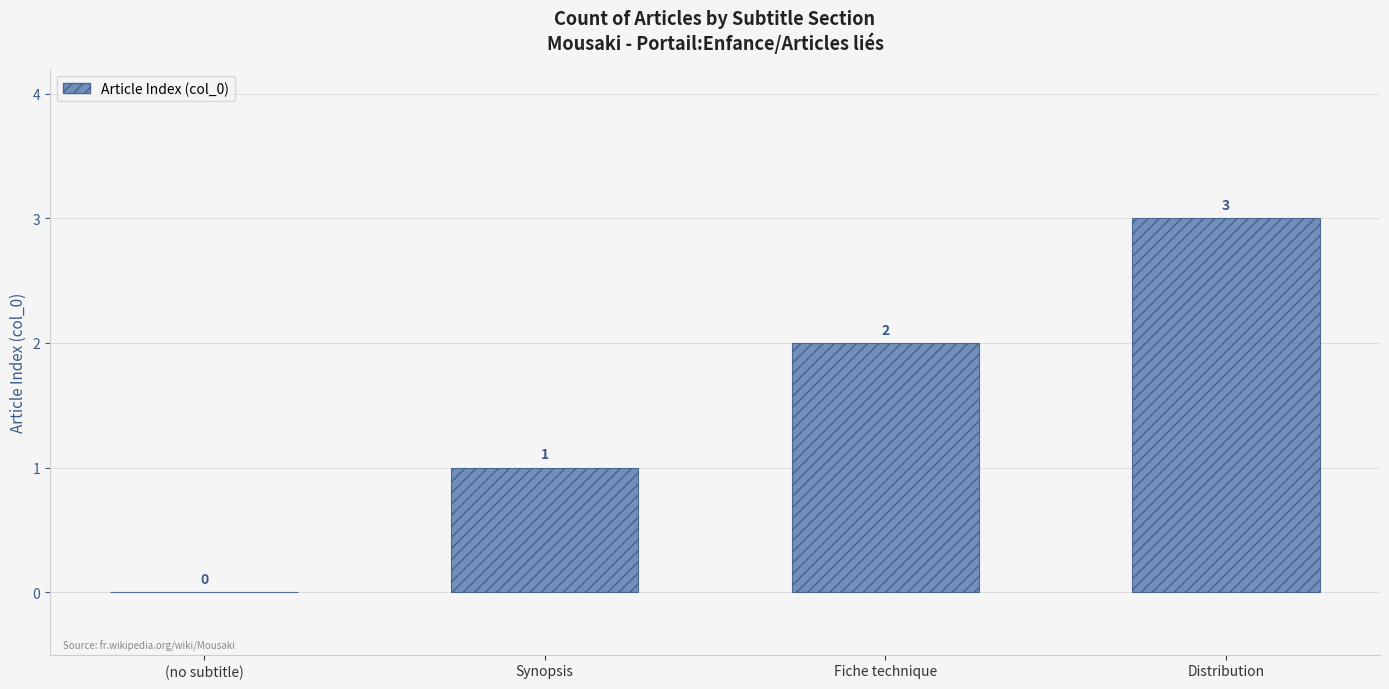

Between (no subtitle) and Distribution, which is larger?

Distribution